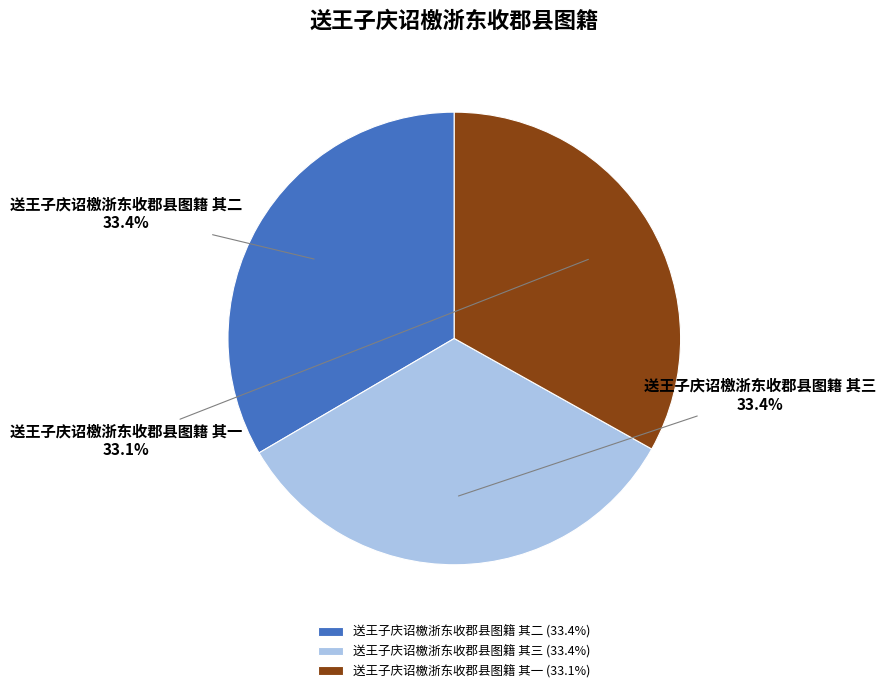

Does 送王子庆诏檄浙东收郡县图籍 其三 account for over 50% of the chart?

No